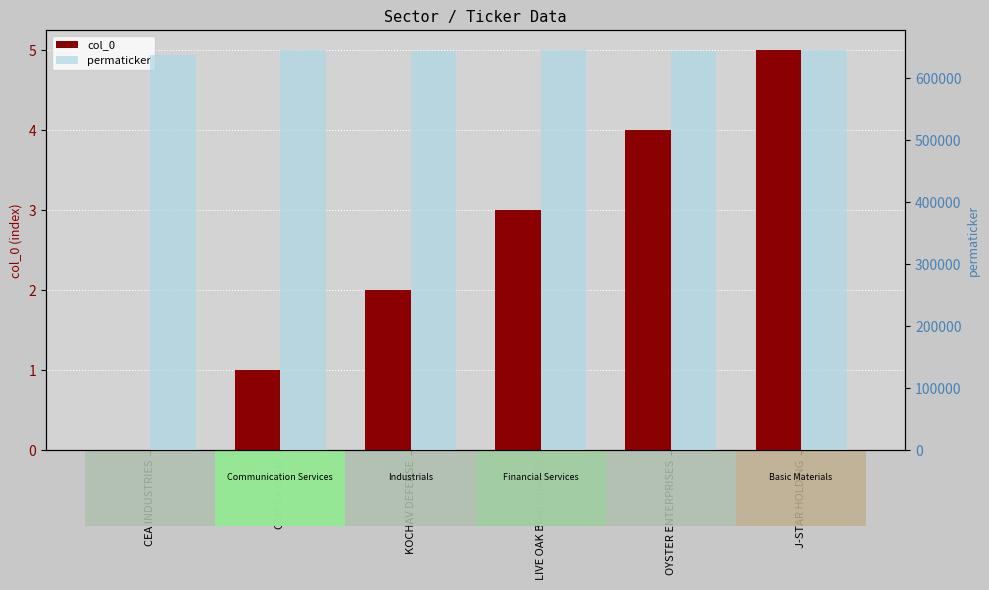

What is the highest value of the permaticker series?

644960